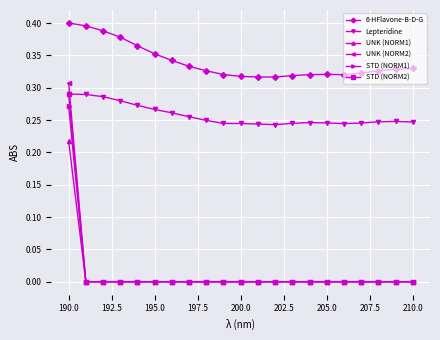

Which series has the largest total across all categories?

6-HFlavone-B-D-G